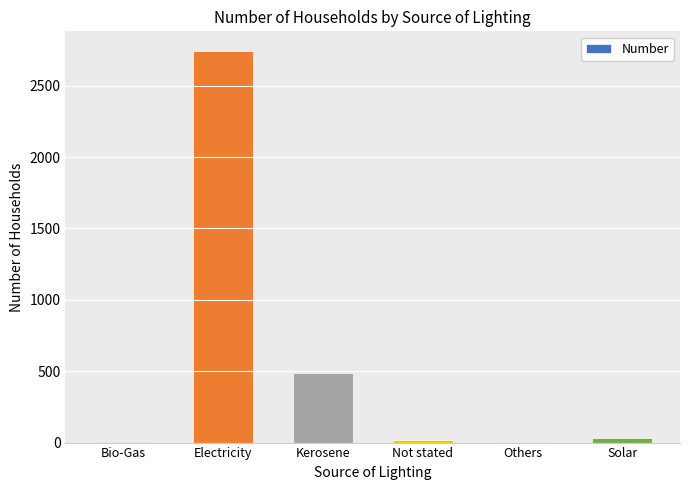

What is the greatest value displayed?

2743